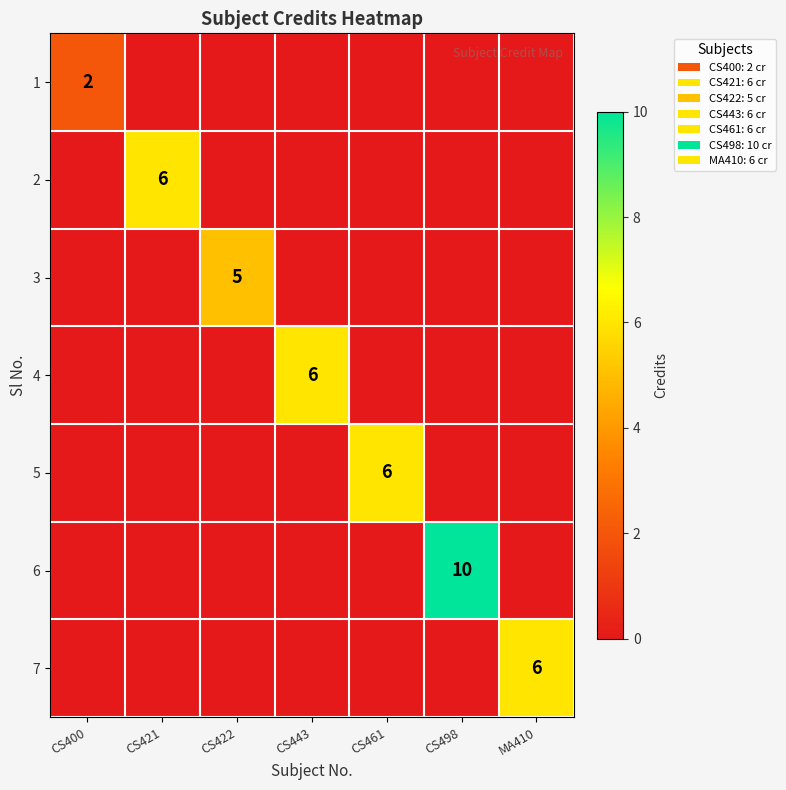

At which category is the sum across all series the highest?

CS498